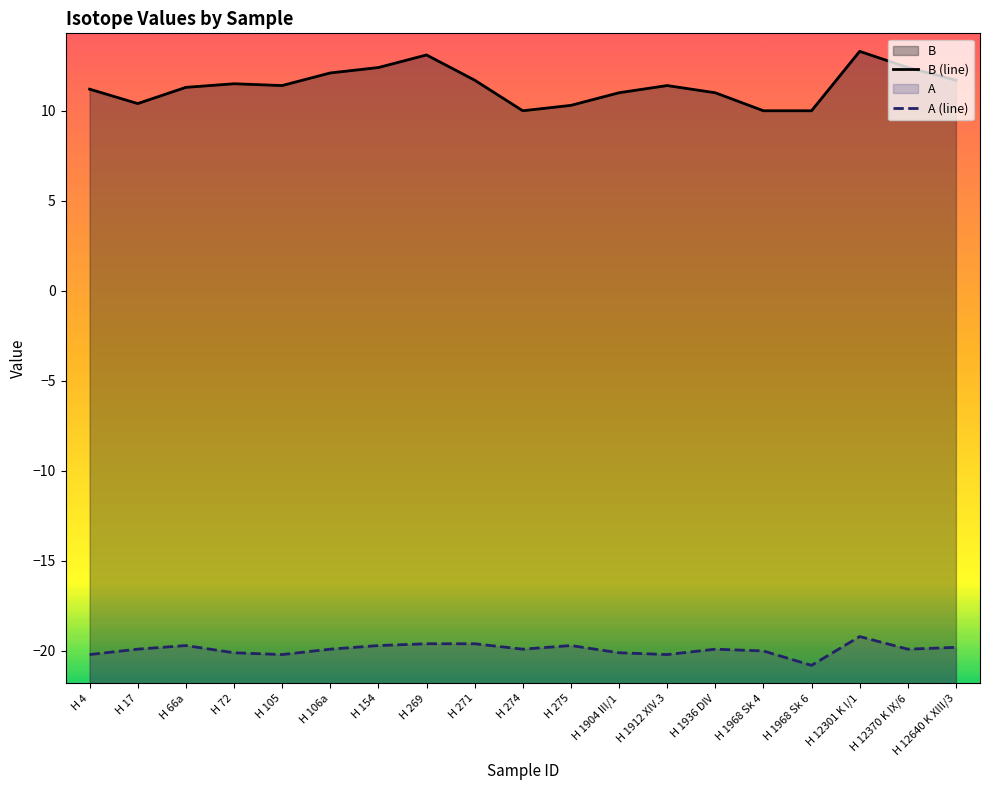

What value does the B (line) series have at H 105?

11.4